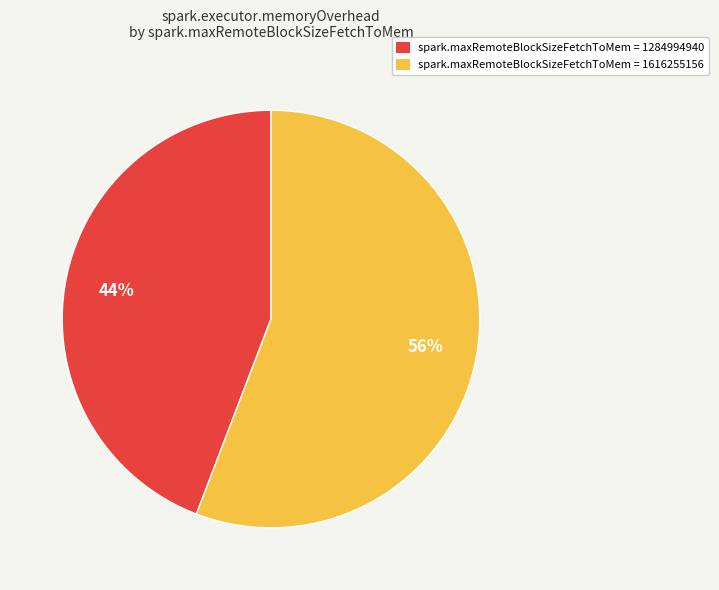

Is the sum of spark.maxRemoteBlockSizeFetchToMem = 1284994940 and spark.maxRemoteBlockSizeFetchToMem = 1616255156 greater than half?

Yes